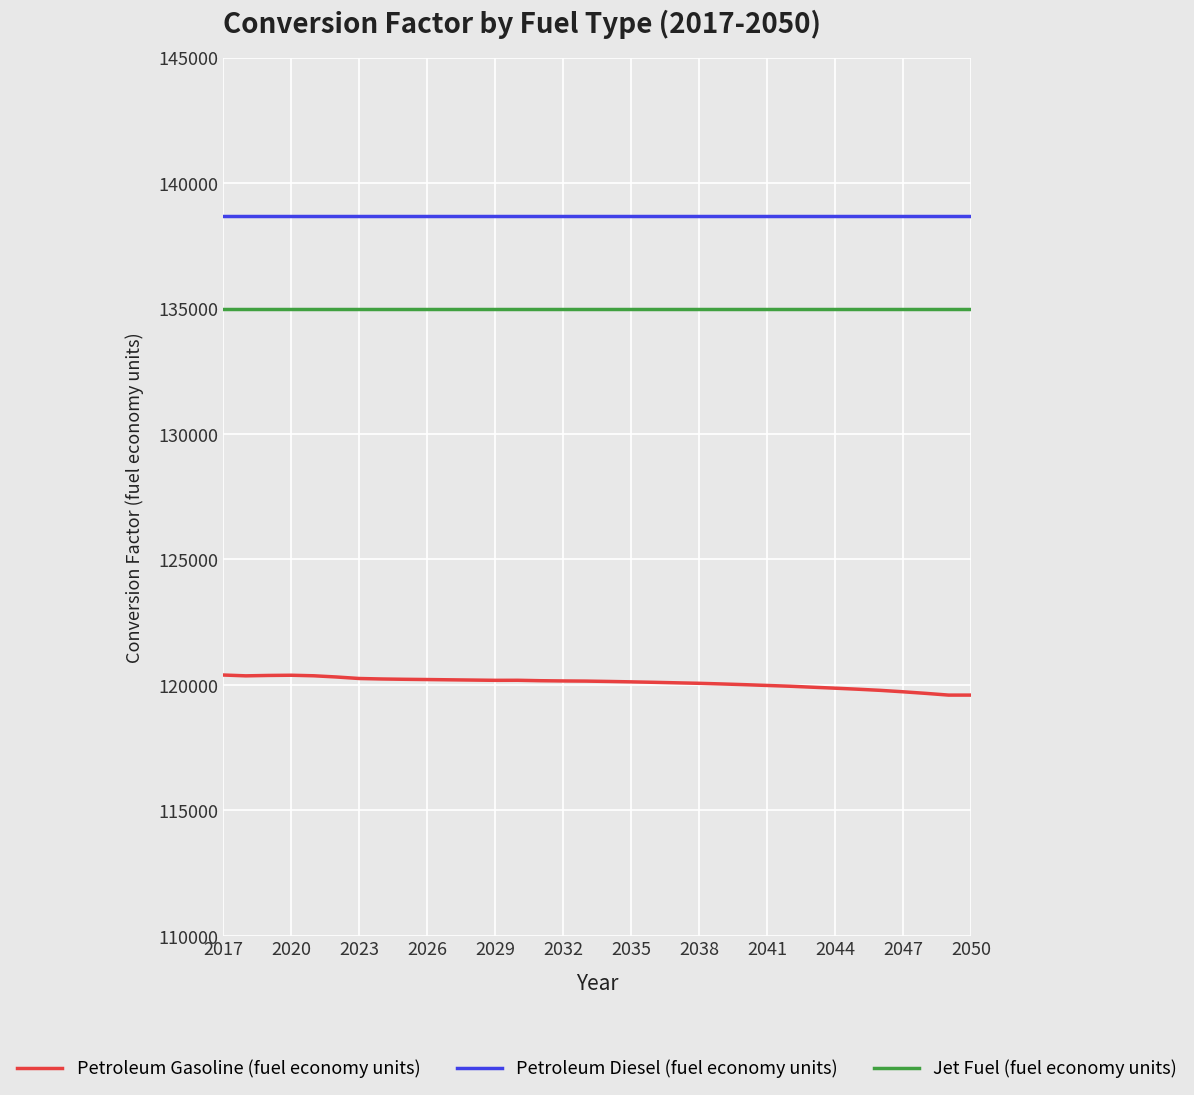

Which series has the largest total across all categories?

Petroleum Diesel (fuel economy units)